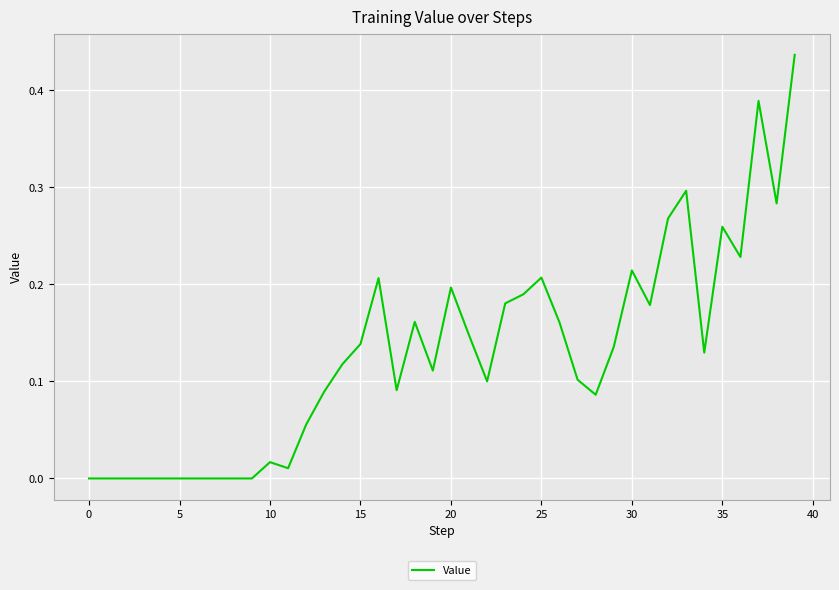

Does the chart have visible grid lines?

Yes